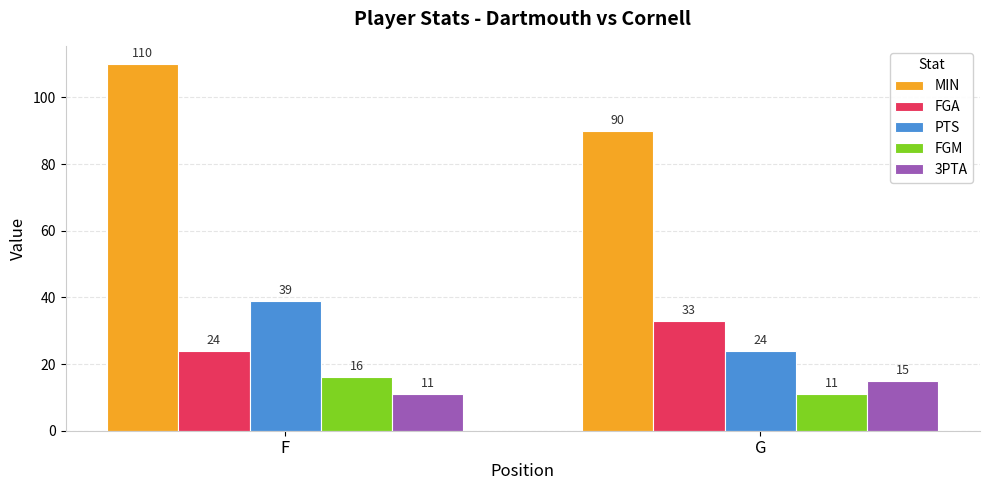

What is the value of the FGA bar at the 1st from the left?

24